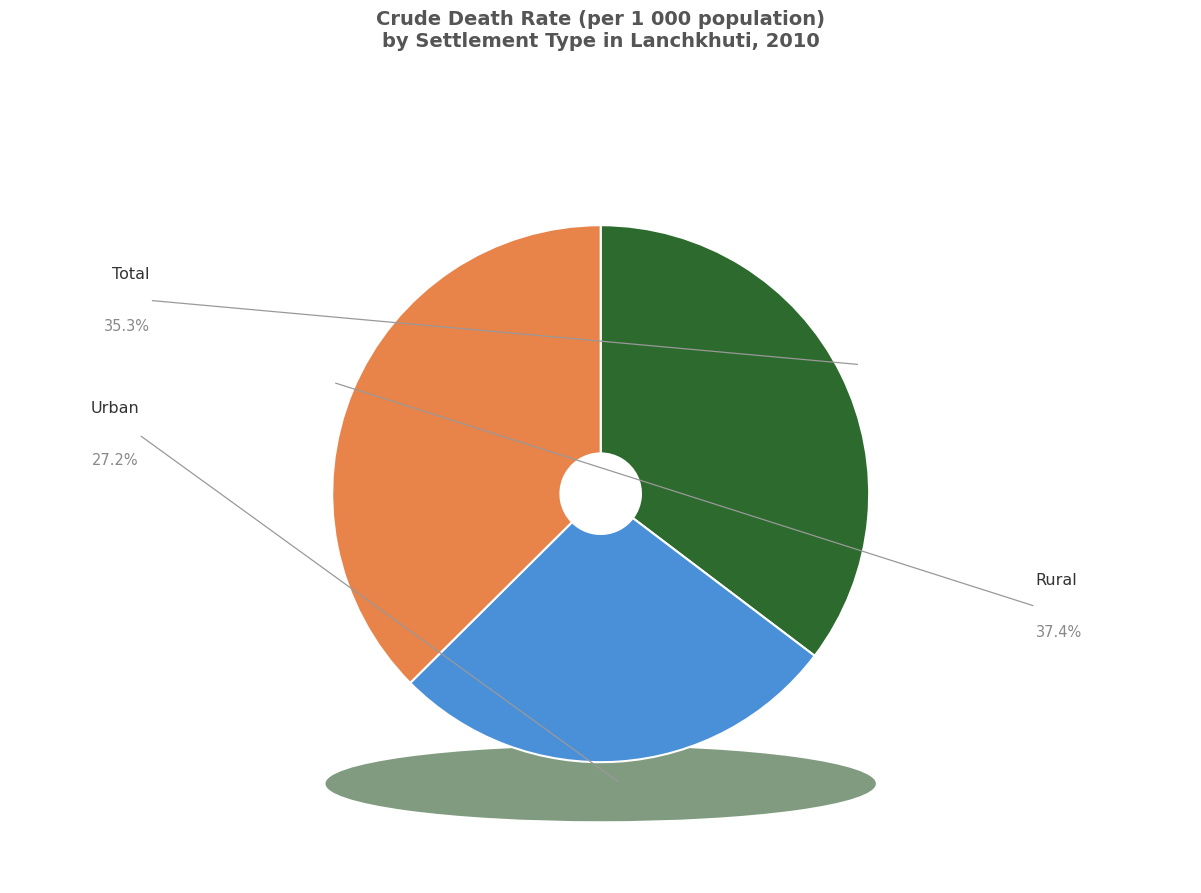

True or false: Rural accounts for 37% of the total.

True